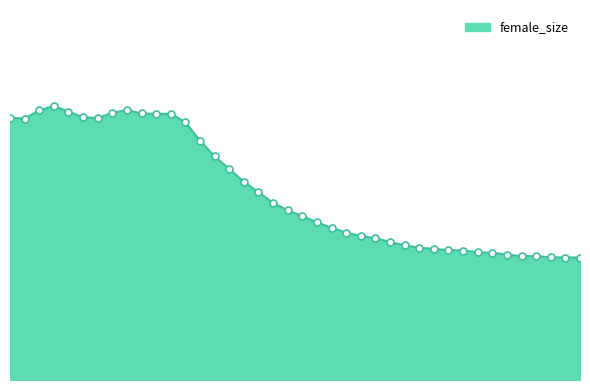

Does the chart have visible grid lines?

No